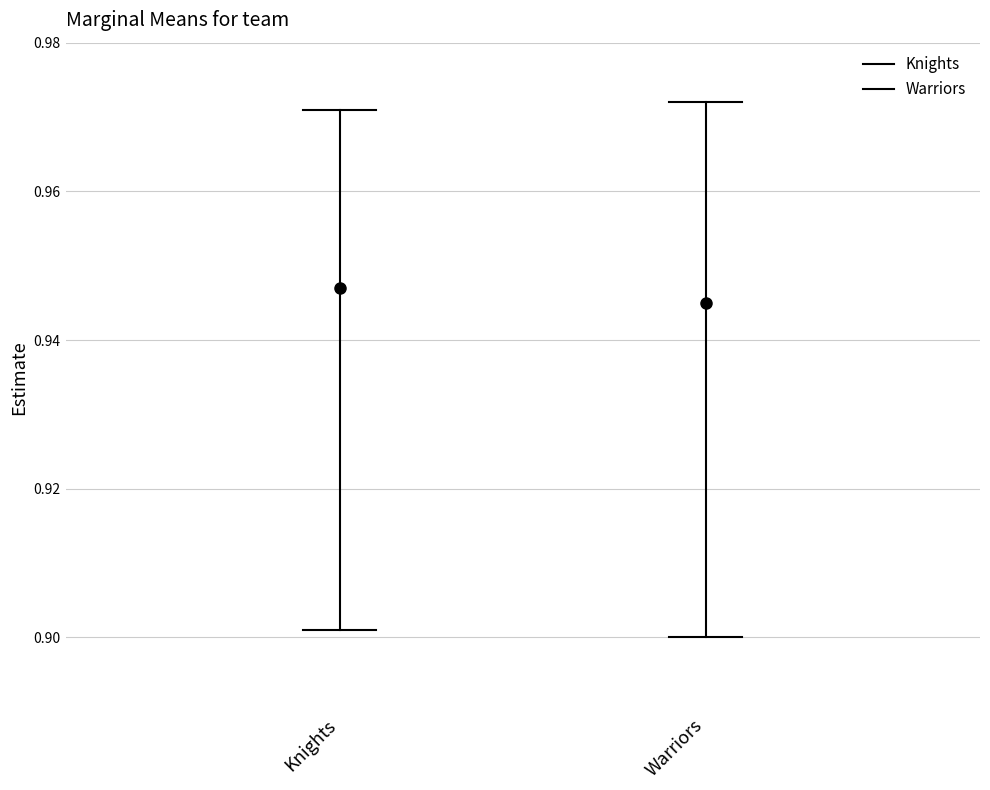

Which category has the highest value in the Warriors series?

Warriors